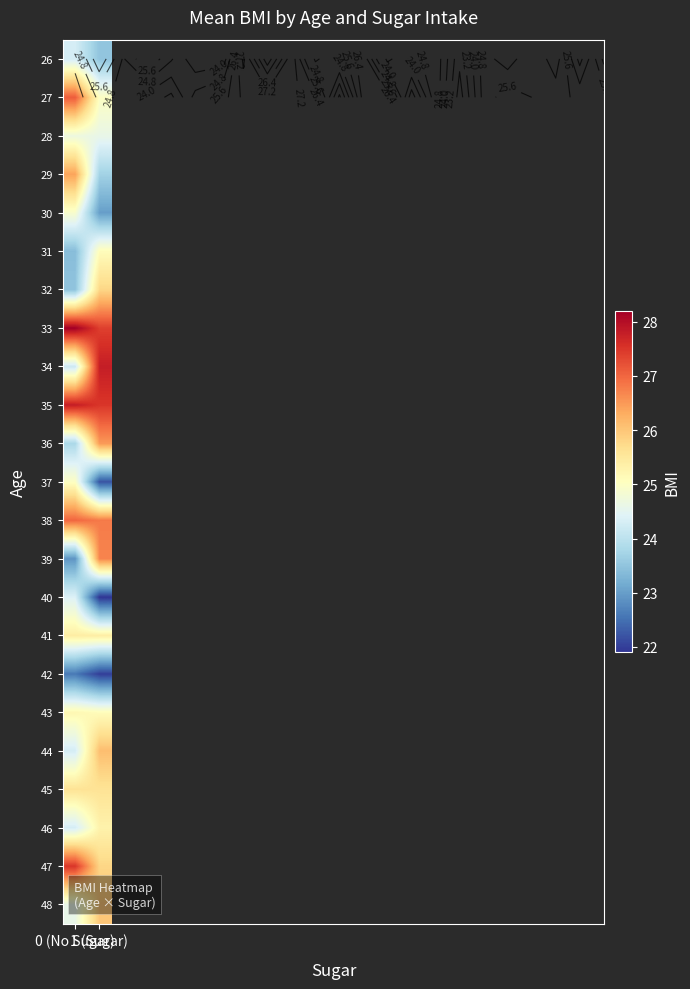

At how many categories does at least one series exceed 25?

2